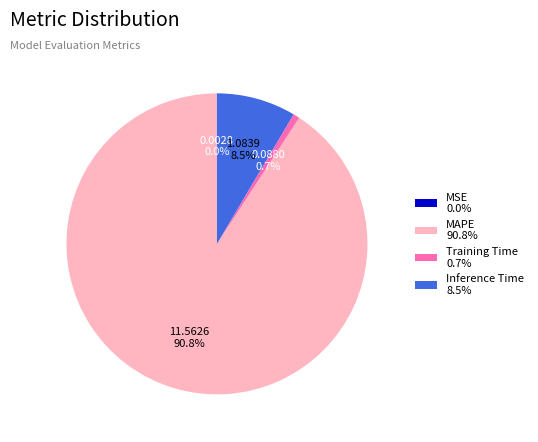

Which slice is the largest?

MAPE 90.8%